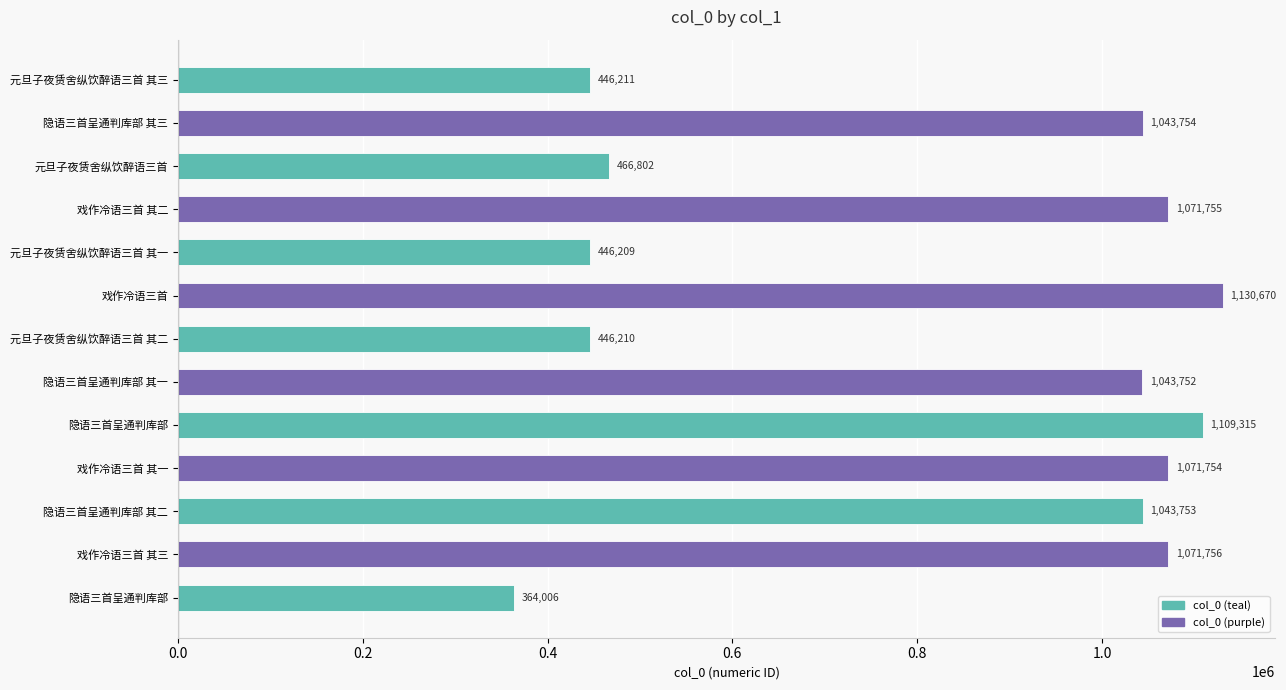

How many data points does each series have?

13